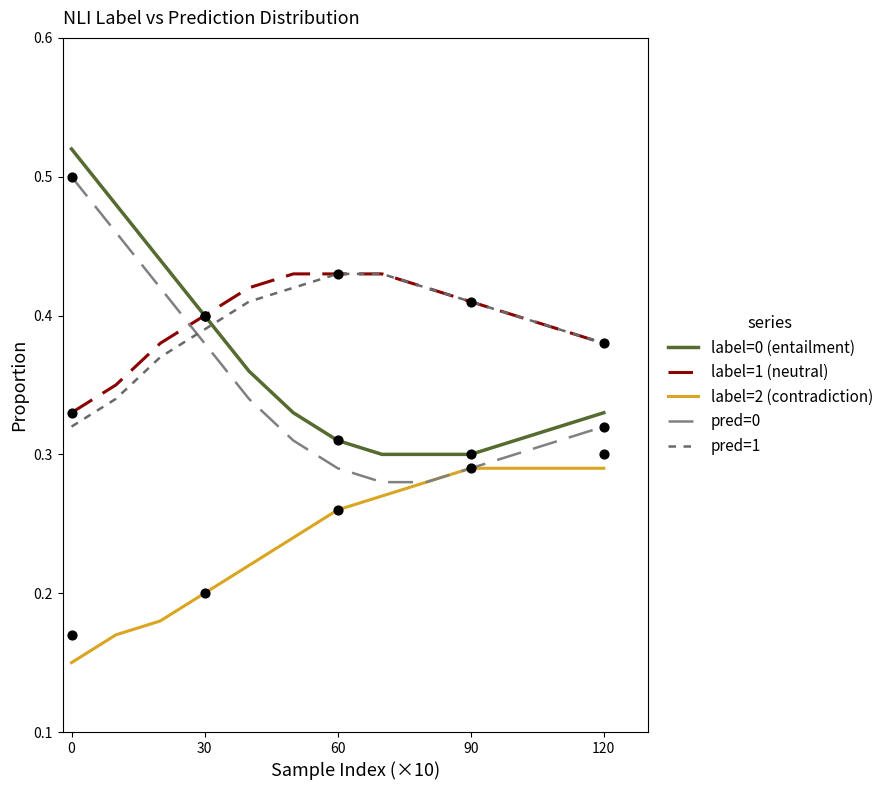

Which series has the widest spread of Y values?

label=0 (entailment)